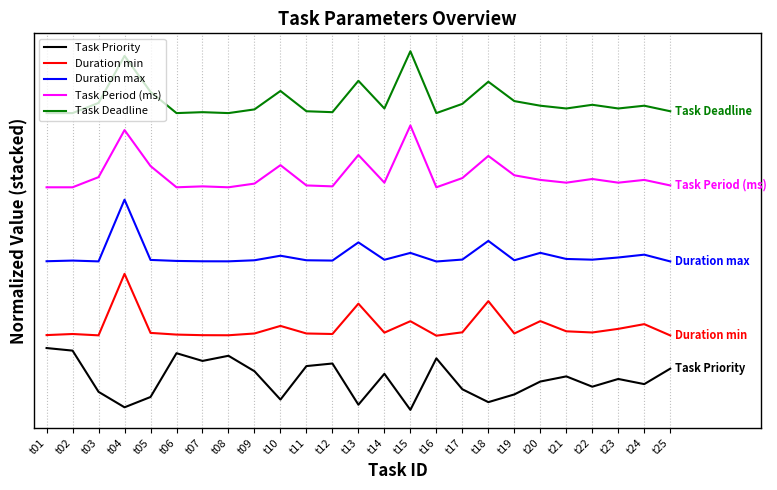

True or false: Task Period (ms) has more than 2 interior local peaks.

True